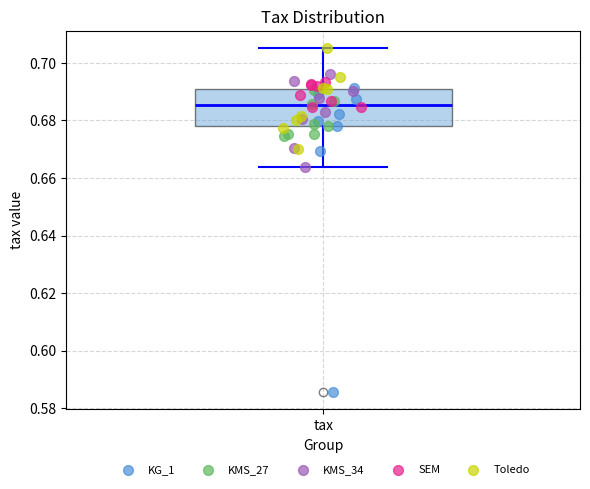

Transcribe this box plot: give where the median line is, the range the box spans, and where the two whiskers end, as read against the y-axis. The values are not printed on the chart, so give them approximately, as read against the axis.

median 0.686, box 0.678 to 0.690, whiskers 0.664 to 0.706